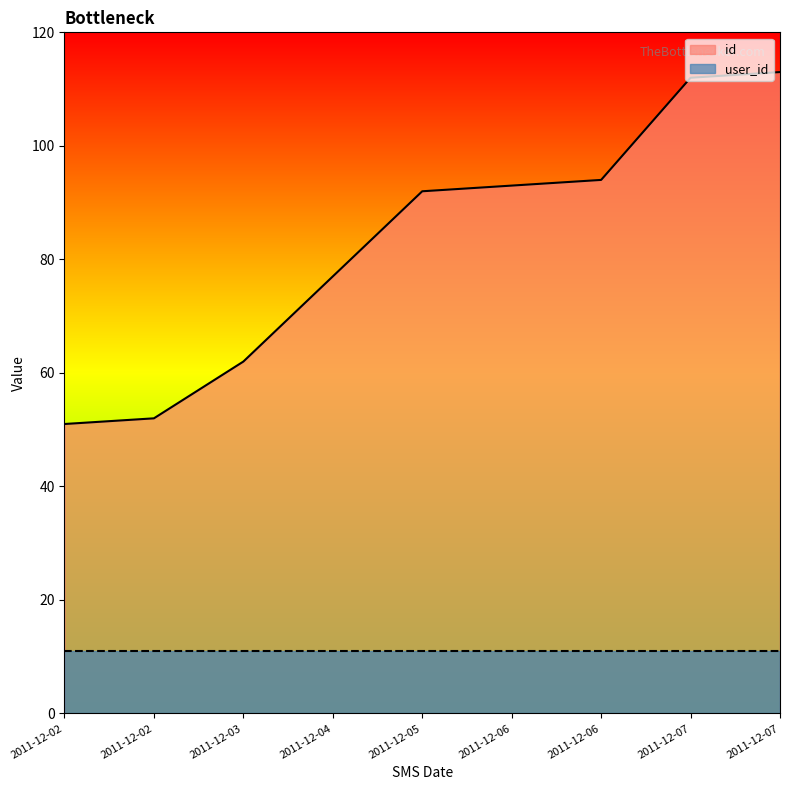

True or false: there are more than 1 points higher than both neighbors.

False